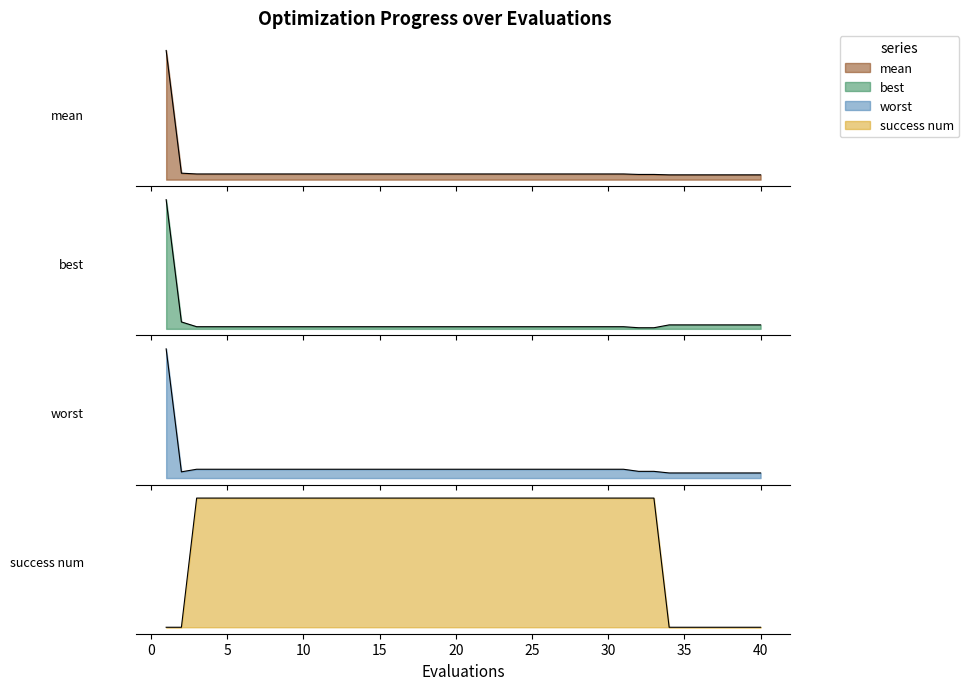

Reading left to right, extract all data points from this chart.

mean: 1=3.3	2=0.2	3=0.1	4=0.1	5=0.1	6=0.1	7=0.1	8=0.1	9=0.1	10=0.1	11=0.1	12=0.1	13=0.1	14=0.1	15=0.1	16=0.1	17=0.1	18=0.1	19=0.1	20=0.1	21=0.1	22=0.1	23=0.1	24=0.1	25=0.1	26=0.1	27=0.1	28=0.1	29=0.1	30=0.1	31=0.1	32=0.1	33=0.1	34=0.1	35=0.1	36=0.1	37=0.1	38=0.1	39=0.1	40=0.1
best: 1=3.0	2=0.2	3=0.0	4=0.0	5=0.0	6=0.0	7=0.0	8=0.0	9=0.0	10=0.0	11=0.0	12=0.0	13=0.0	14=0.0	15=0.0	16=0.0	17=0.0	18=0.0	19=0.0	20=0.0	21=0.0	22=0.0	23=0.0	24=0.0	25=0.0	26=0.0	27=0.0	28=0.0	29=0.0	30=0.0	31=0.0	32=0.0	33=0.0	34=0.1	35=0.1	36=0.1	37=0.1	38=0.1	39=0.1	40=0.1
worst: 1=3.4	2=0.2	3=0.2	4=0.2	5=0.2	6=0.2	7=0.2	8=0.2	9=0.2	10=0.2	11=0.2	12=0.2	13=0.2	14=0.2	15=0.2	16=0.2	17=0.2	18=0.2	19=0.2	20=0.2	21=0.2	22=0.2	23=0.2	24=0.2	25=0.2	26=0.2	27=0.2	28=0.2	29=0.2	30=0.2	31=0.2	32=0.2	33=0.2	34=0.1	35=0.1	36=0.1	37=0.1	38=0.1	39=0.1	40=0.1
success num: 1=0.0	2=0.0	3=1.0	4=1.0	5=1.0	6=1.0	7=1.0	8=1.0	9=1.0	10=1.0	11=1.0	12=1.0	13=1.0	14=1.0	15=1.0	16=1.0	17=1.0	18=1.0	19=1.0	20=1.0	21=1.0	22=1.0	23=1.0	24=1.0	25=1.0	26=1.0	27=1.0	28=1.0	29=1.0	30=1.0	31=1.0	32=1.0	33=1.0	34=0.0	35=0.0	36=0.0	37=0.0	38=0.0	39=0.0	40=0.0